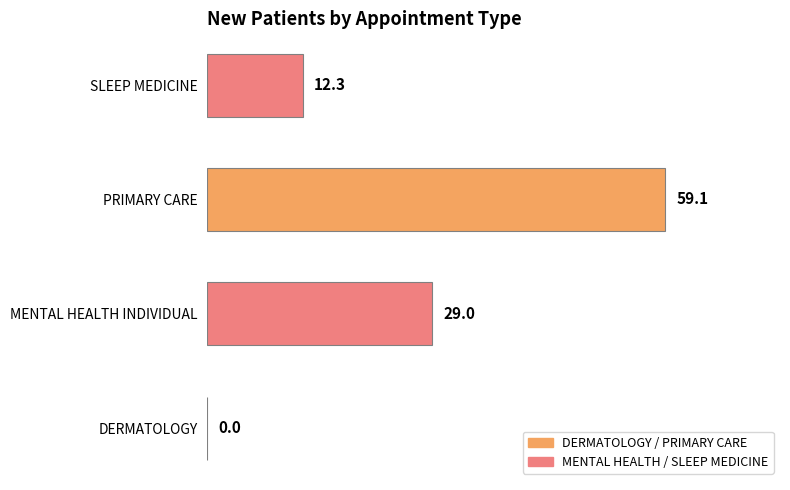

How many values are above zero?

3